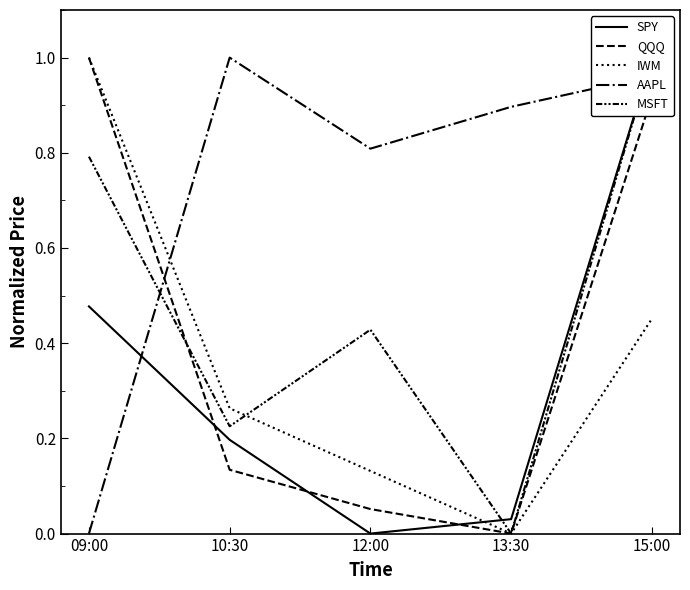

What is the difference between the maximum and minimum values in the AAPL series?

1.0